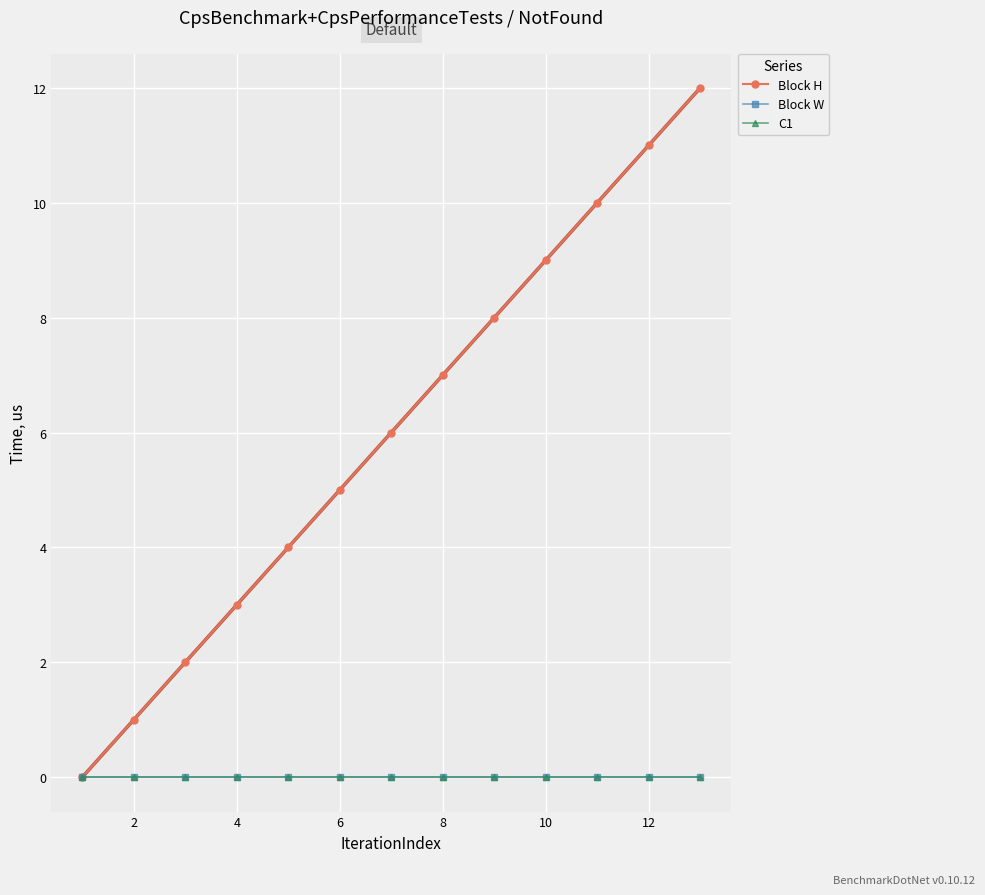

Reading right to left, list all the values displayed in this chart.

Block H: 12	11	10	9	8	7	6	5	4	3	2	1	0
Block W: 0	0	0	0	0	0	0	0	0	0	0	0	0
C1: 0	0	0	0	0	0	0	0	0	0	0	0	0